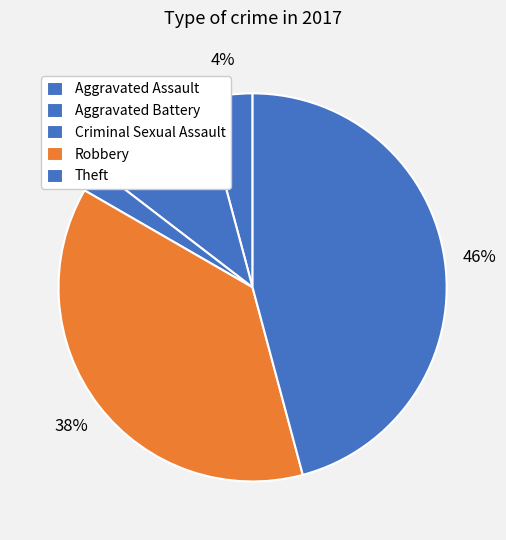

What percentage is the Robbery slice, to the nearest percent?

38%